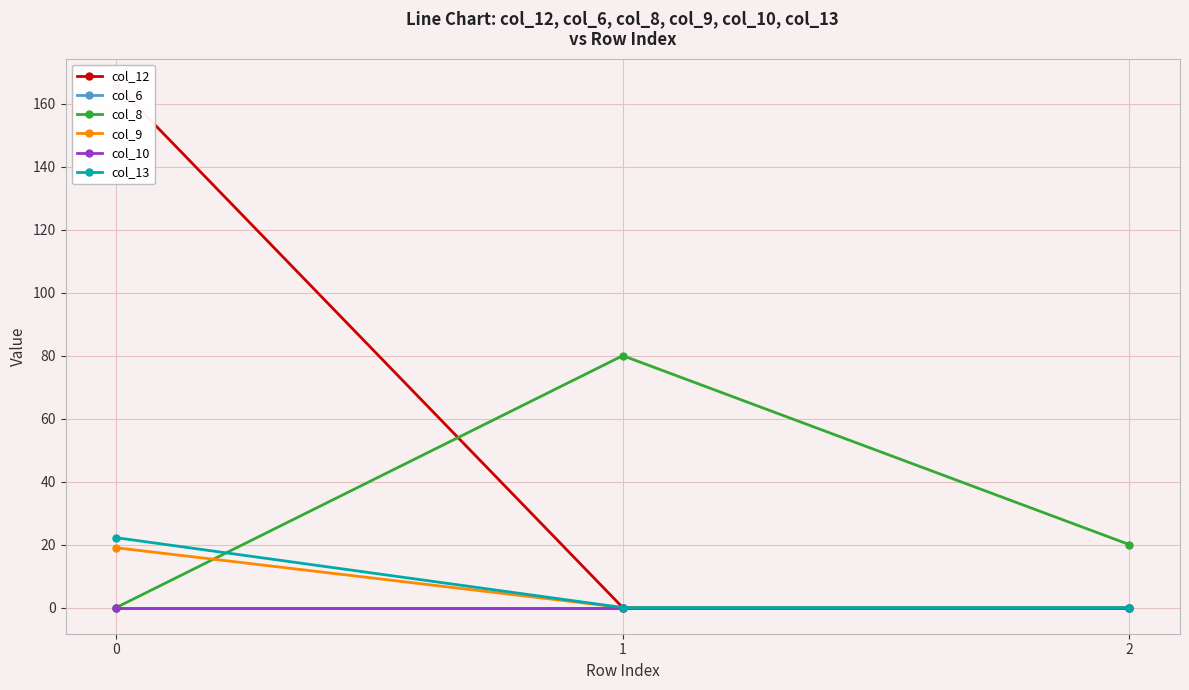

Is it true that col_12 equals 86.0 at 2?

False